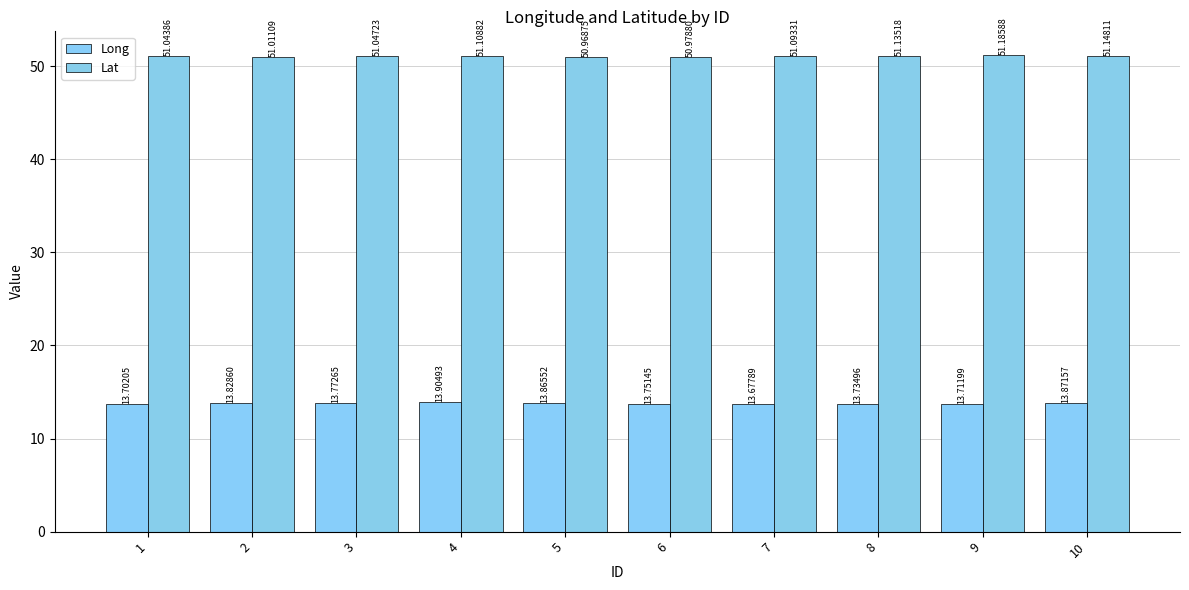

Reading left to right, transcribe all the data shown in this chart.

Long: 13.7	13.8	13.8	13.9	13.9	13.8	13.7	13.7	13.7	13.9
Lat: 51.0	51.0	51.0	51.1	51.0	51.0	51.1	51.1	51.2	51.1